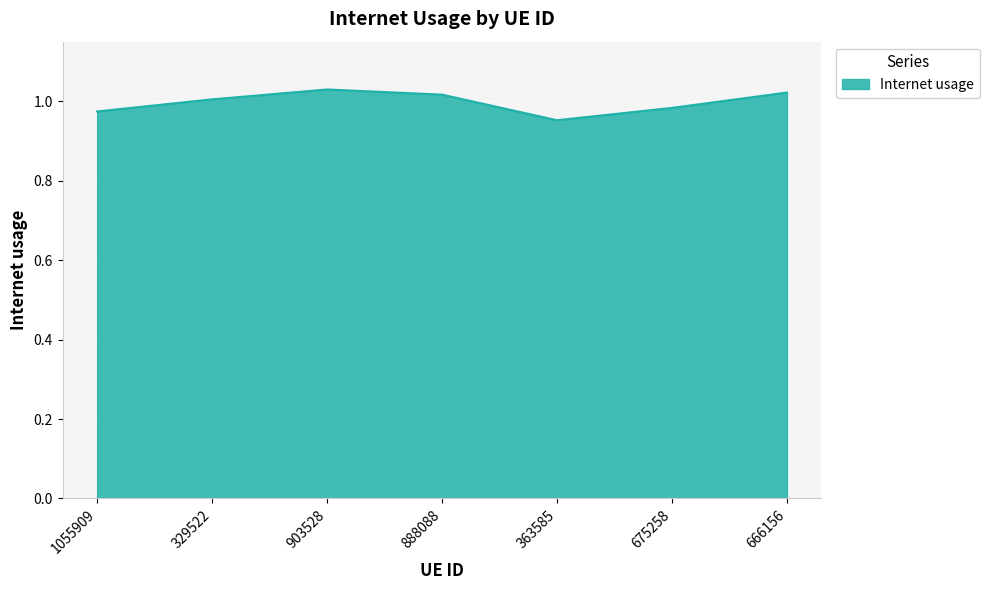

What position from the right is 675258?

2